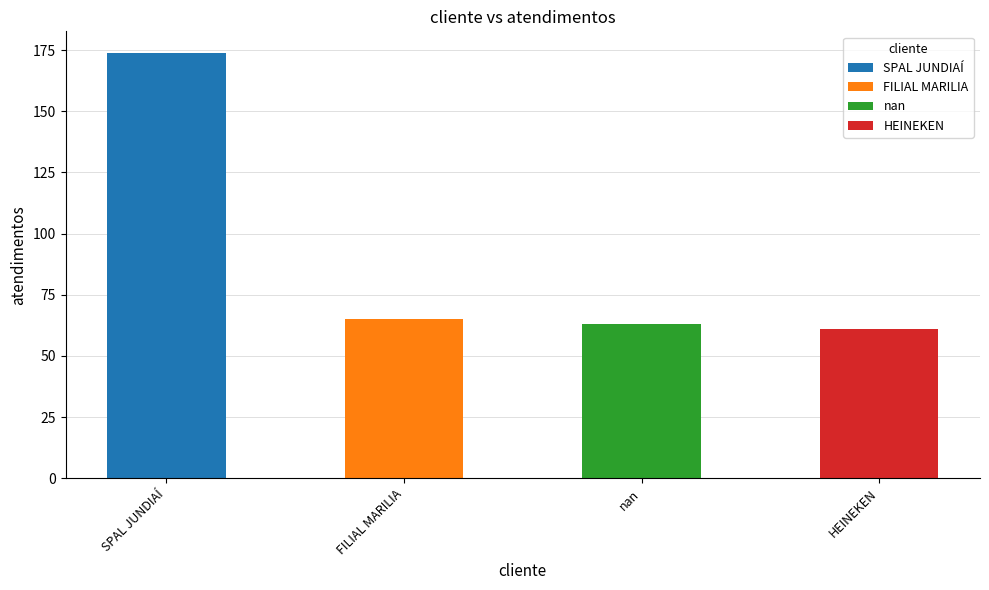

Reading left to right, extract all data points from this chart.

174	65	63	61